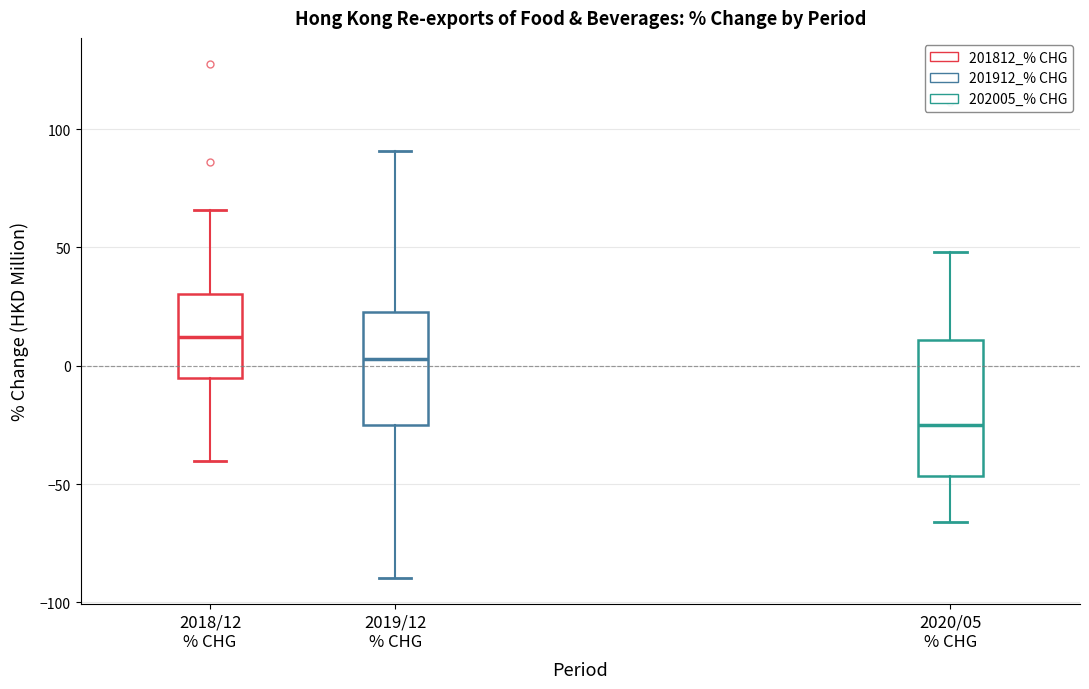

Comparing the boxes themselves (not the whiskers), which one is the tallest?

2020/05 % CHG